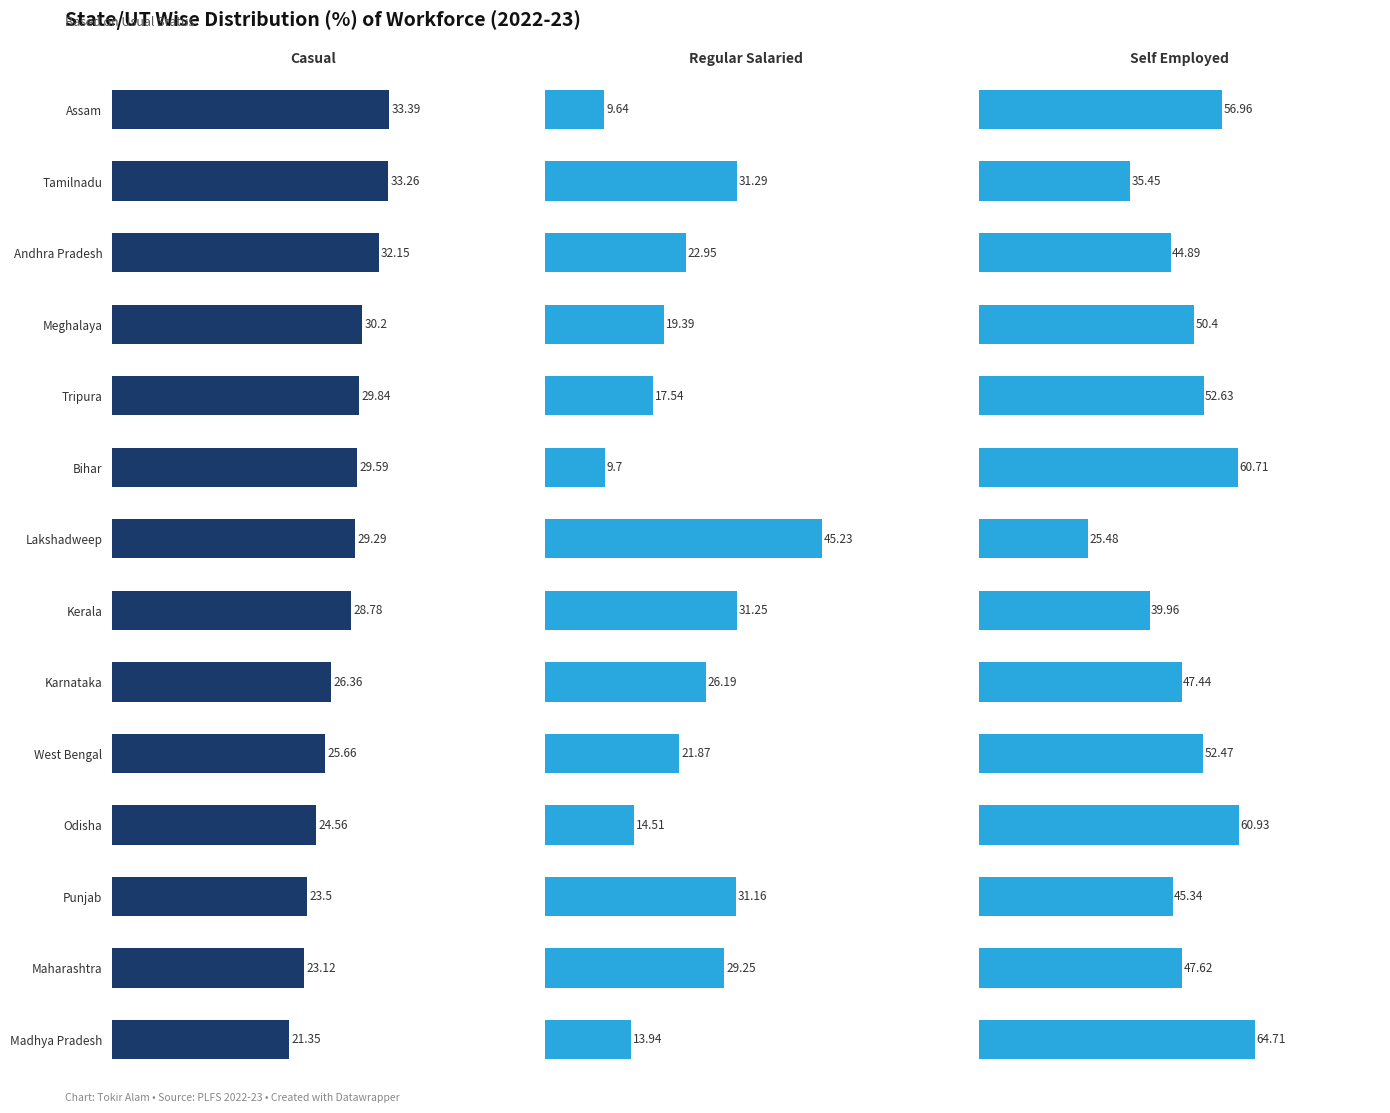

What is the approximate value of Regular Salaried at Punjab?

31.2